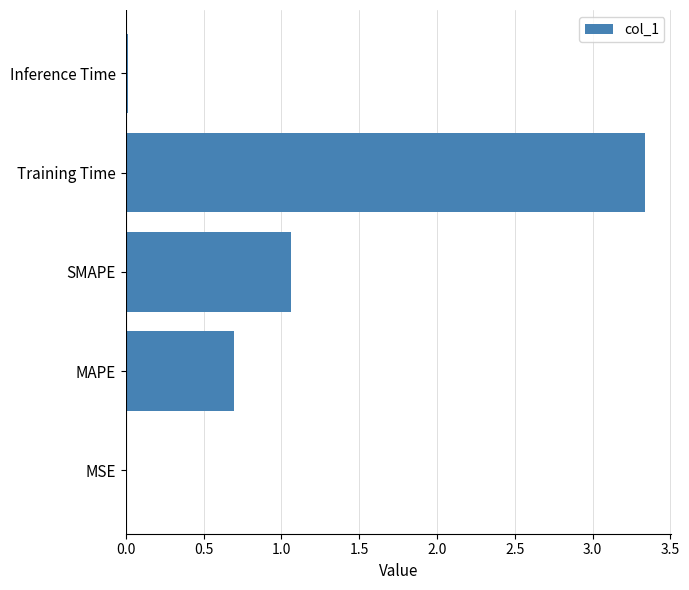

Which category has the highest value across all series?

Training Time